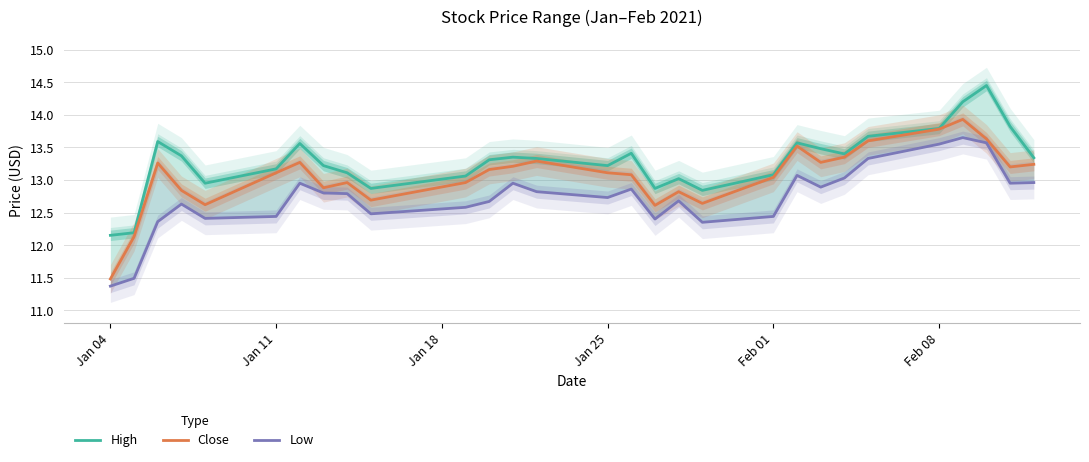

Reading left to right, what are all the values shown in this chart?

High: 12.1	12.2	13.6	13.4	12.9	13.2	13.6	13.2	13.1	12.9	13.1	13.3	13.4	13.3	13.2	13.4	12.9	13.0	12.8	13.1	13.6	13.5	13.4	13.7	13.8	14.2	14.4	13.8	13.3
Close: 11.5	12.1	13.3	12.8	12.6	13.1	13.3	12.9	13.0	12.7	13.0	13.2	13.2	13.3	13.1	13.1	12.6	12.8	12.6	13.0	13.5	13.3	13.4	13.6	13.8	13.9	13.6	13.2	13.2
Low: 11.4	11.5	12.4	12.6	12.4	12.4	12.9	12.8	12.8	12.5	12.6	12.7	12.9	12.8	12.7	12.9	12.4	12.7	12.4	12.4	13.1	12.9	13.0	13.3	13.6	13.6	13.6	12.9	13.0